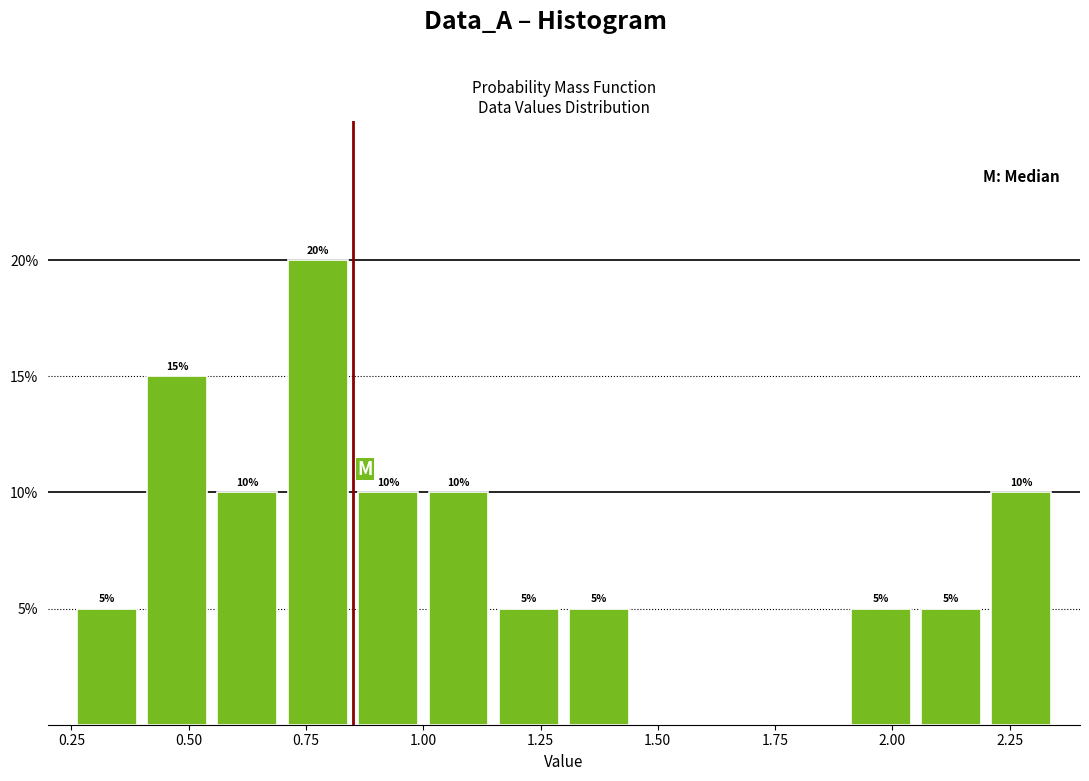

Around what value on the x-axis is the tallest bar? Give the approximate position of its centre, as read against the axis.

0.80